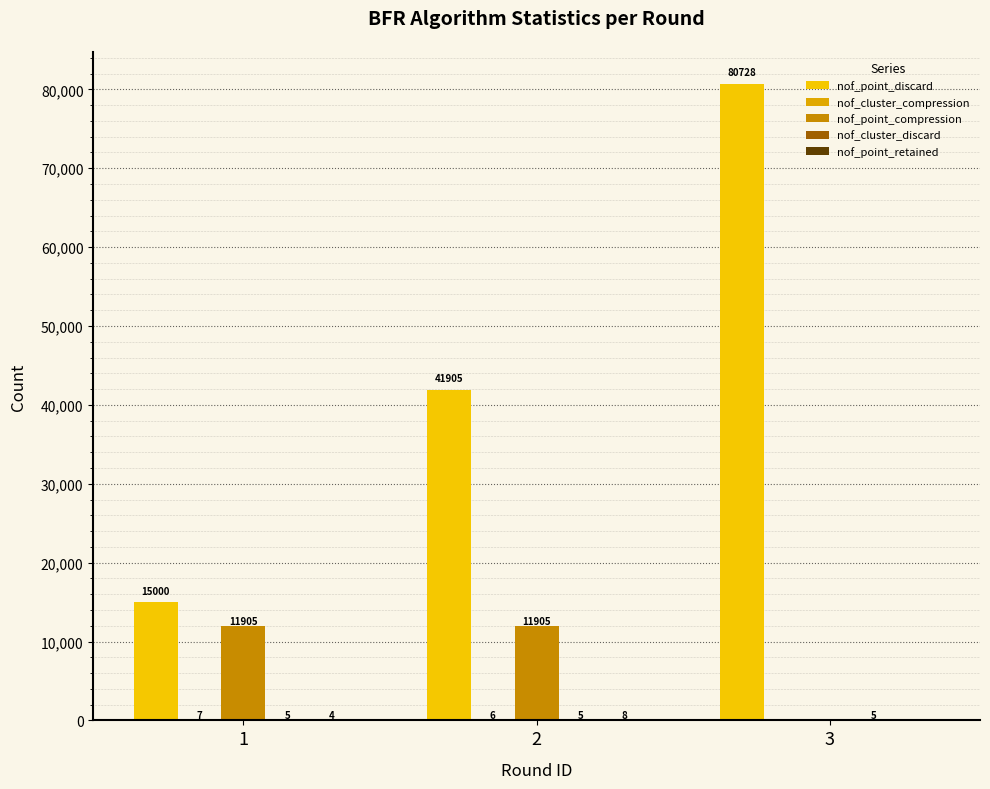

Are the bars grouped side by side (vs. stacked)?

Yes